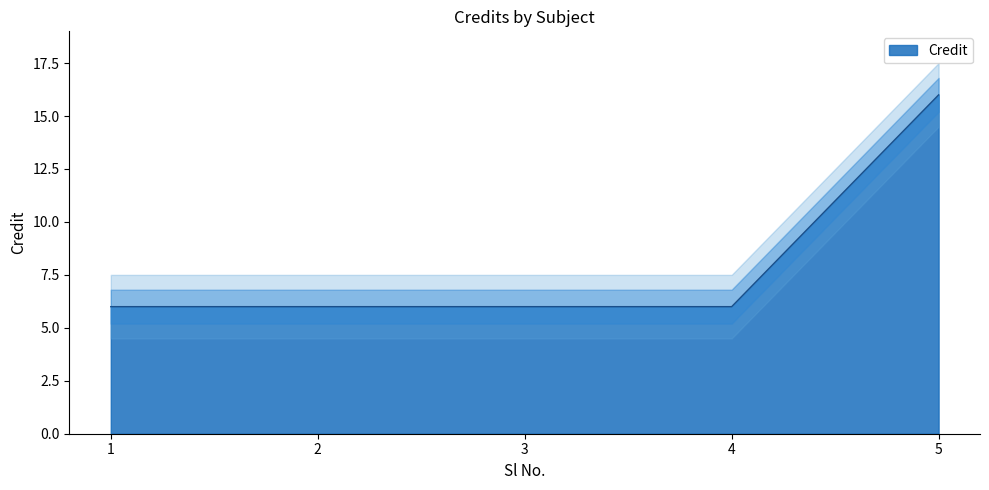

The chart shows a value of 6 at 3. True or false?

True